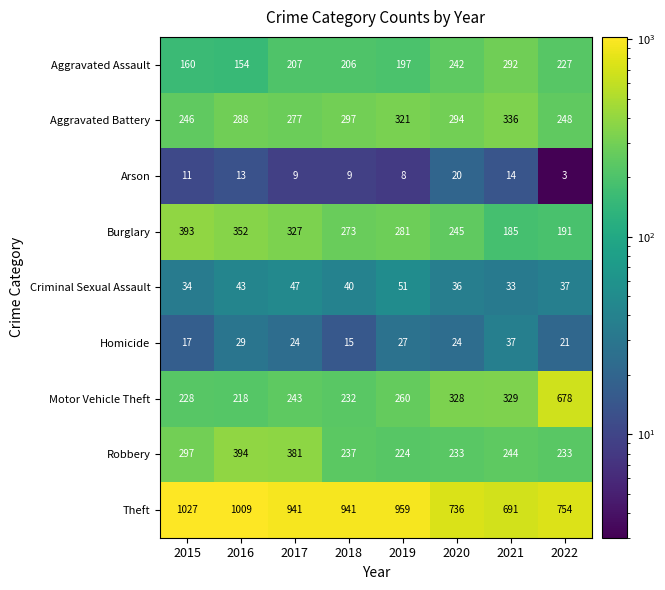

What is the sum of the Robbery values at 2015 and 2018?

534